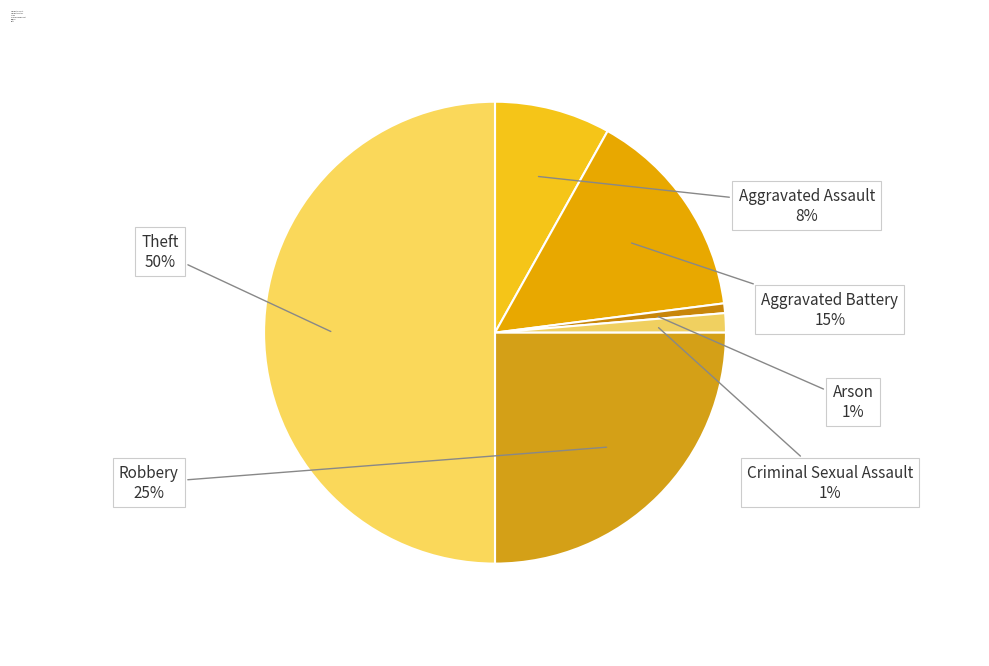

Count the number of slices in the pie.

6